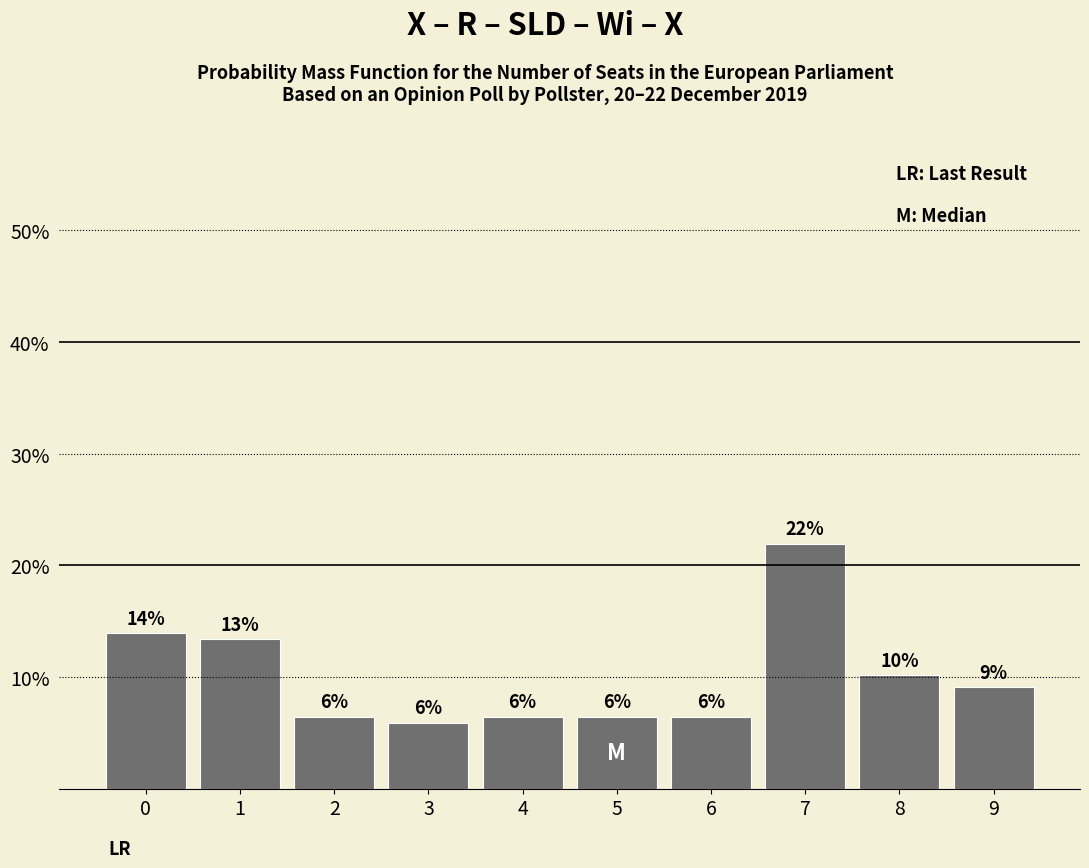

How many bars are there in total?

10